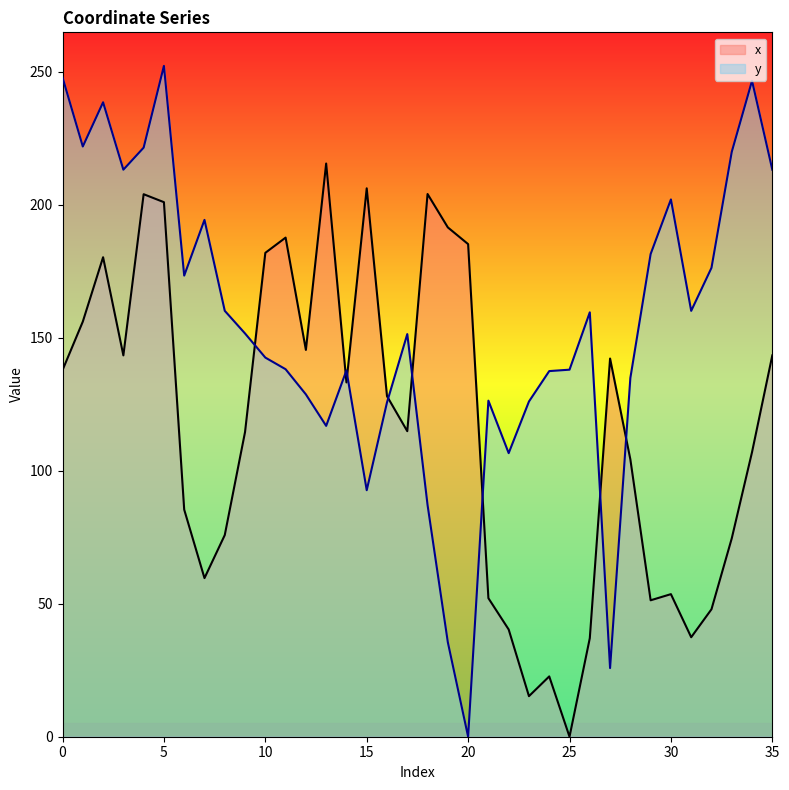

What is the sum of the x values at 1 and 11?

343.6